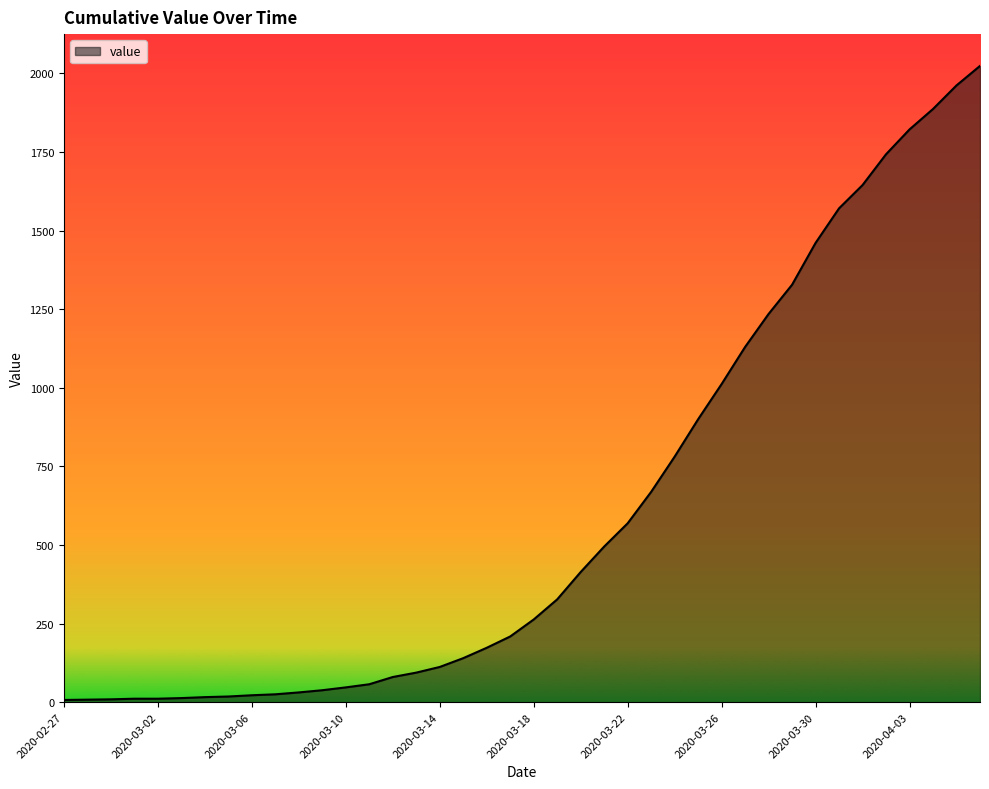

What is the greatest value displayed?

2024